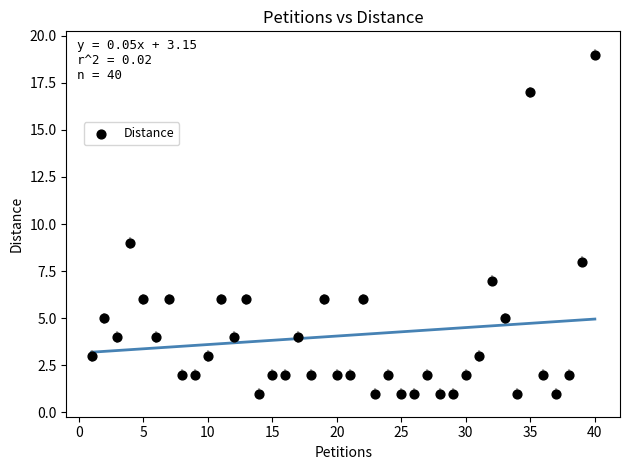

What Y value in the scatter plot is closest to 10?

9